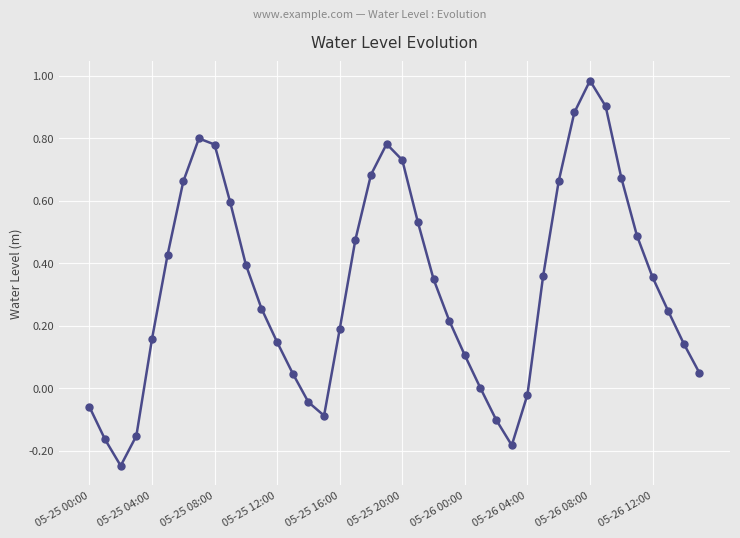

How many interior local peaks (higher than both neighbors) does the data have?

3